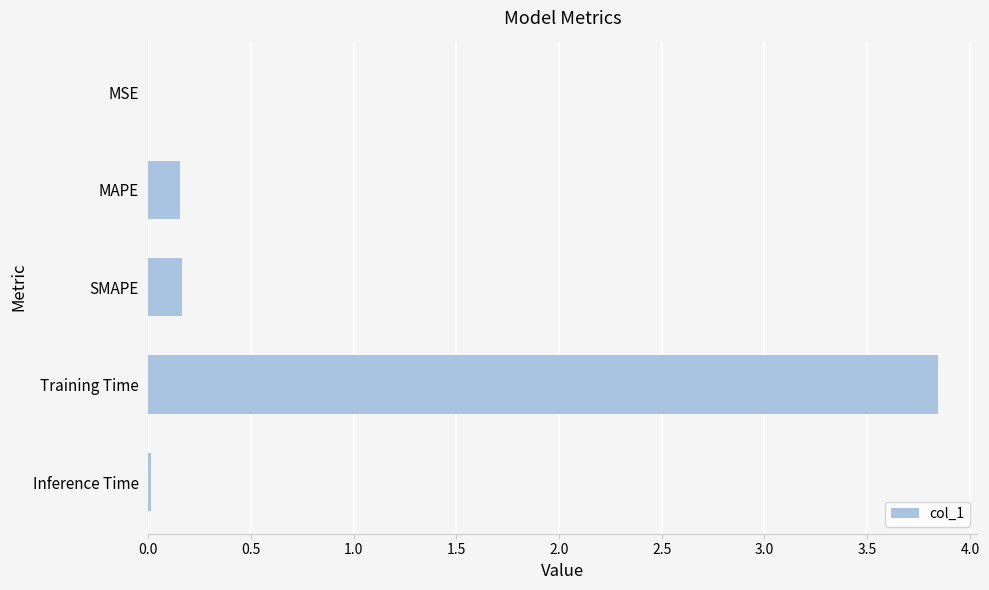

Which has a higher value, Inference Time or MAPE?

MAPE